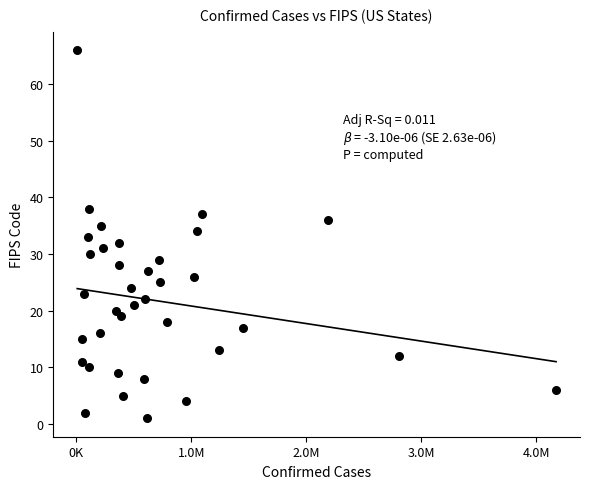

What is the range of X values (max minus min)?

4163405